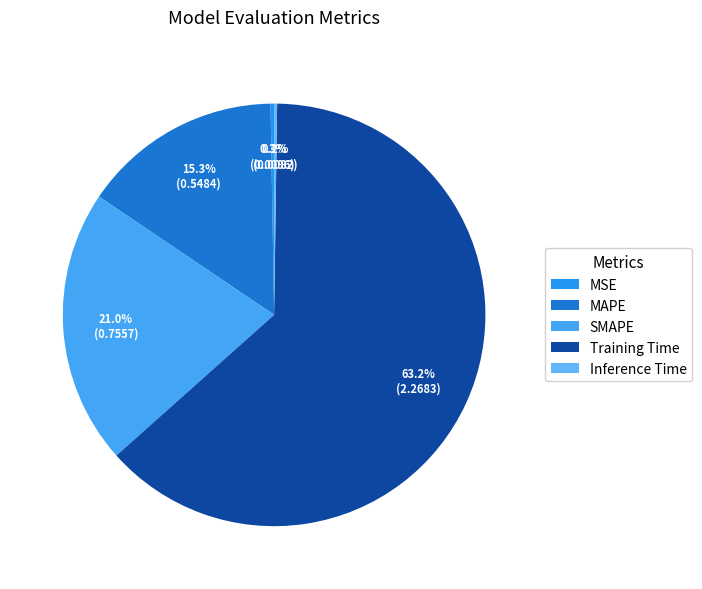

What is the total percentage of MAPE and Training Time?

78.5%